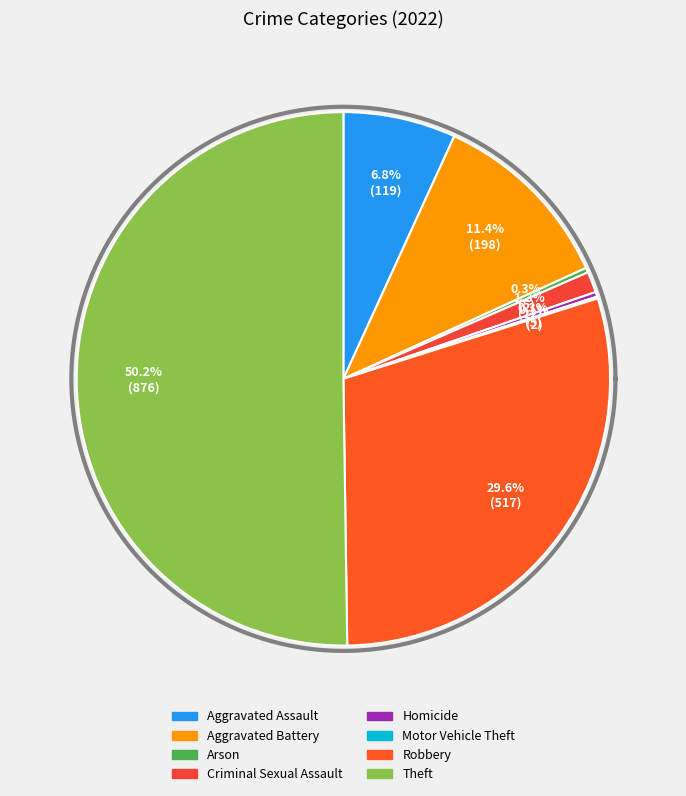

The Criminal Sexual Assault slice represents 10% of the pie. True or false?

False